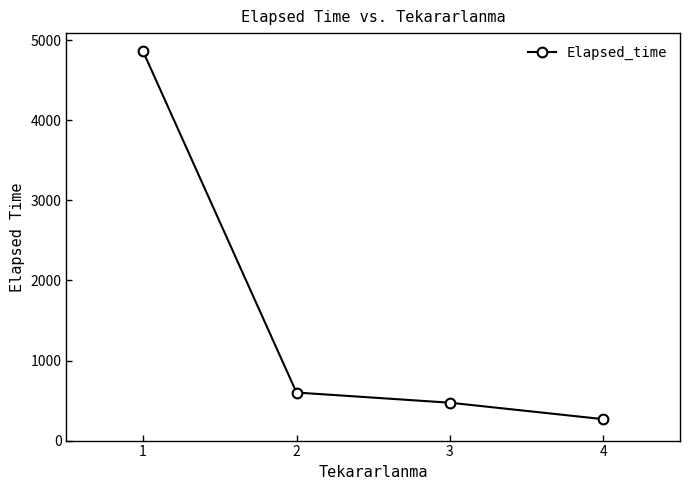

Reading left to right, what are all the values shown in this chart?

1=4858.8	2=600.0	3=473.0	4=267.5